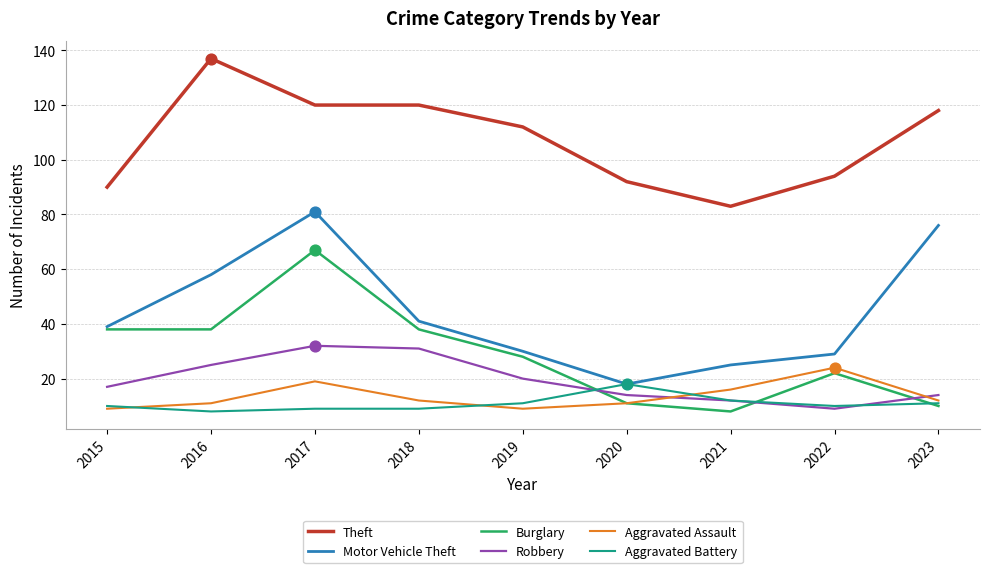

What are all the series names shown in the legend?

Theft, Motor Vehicle Theft, Burglary, Robbery, Aggravated Assault, Aggravated Battery